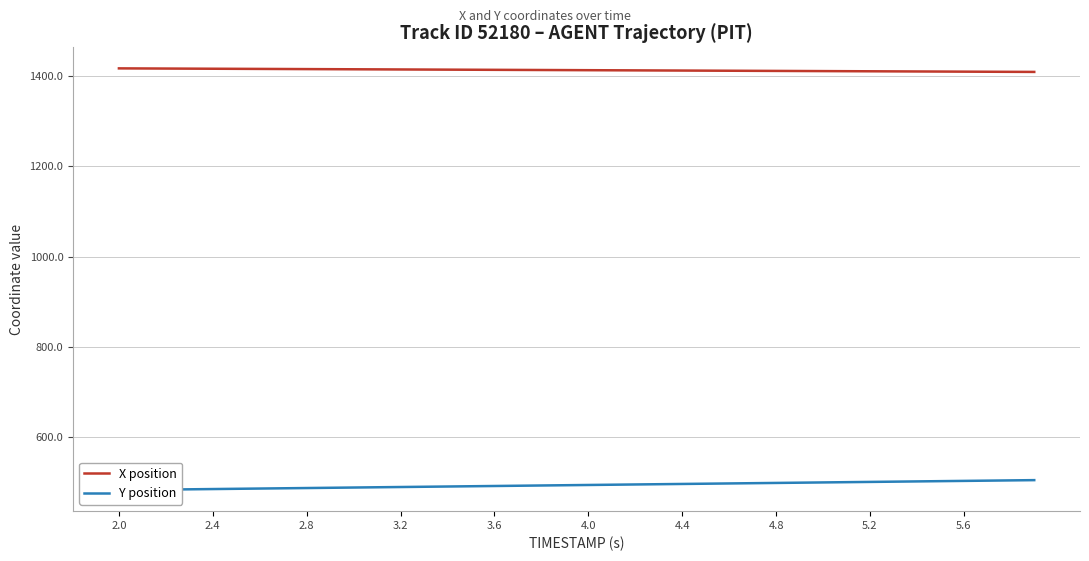

What is the minimum value for X position?

1409.6